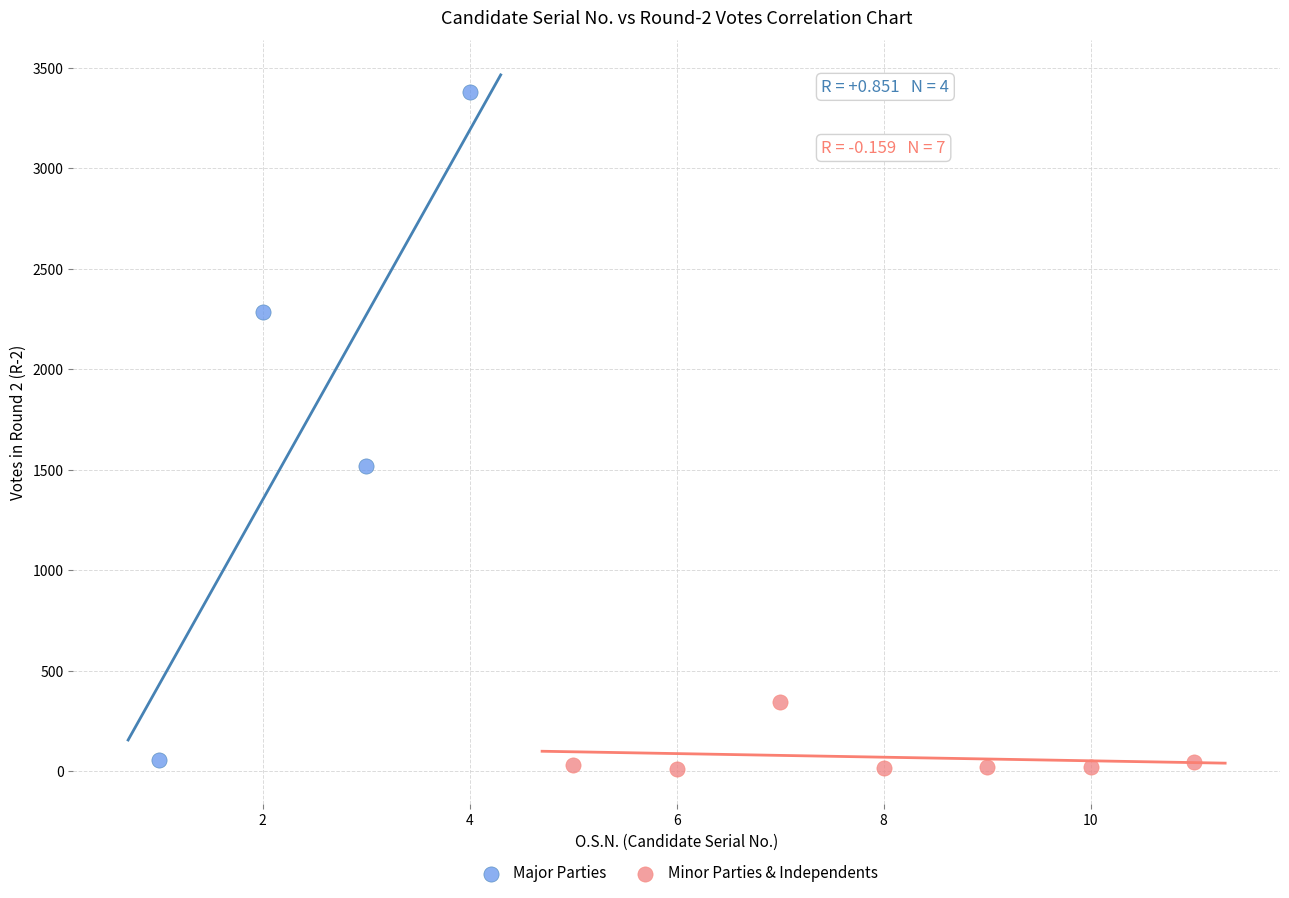

Which series contains the highest Y value?

Major Parties